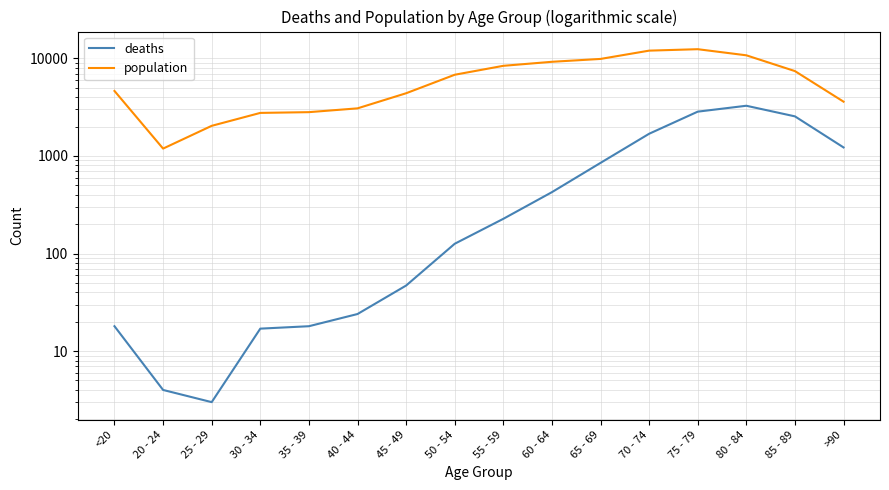

True or false: population has a value of 9236 at 60 - 64.

True